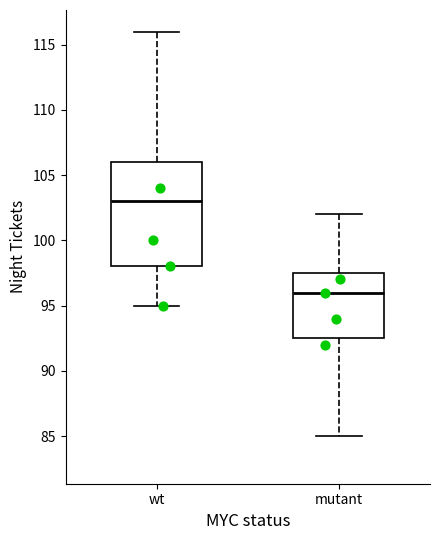

Reading left to right, read every box against the y-axis: the position of its median line, the range the box covers, and the ends of its whiskers. The values are not printed on the chart, so give them approximately, as read against the axis.

wt: median 103.0, box 98.0 to 106.0, whiskers 95.0 to 116.0
mutant: median 96.0, box 92.5 to 97.5, whiskers 85.0 to 102.0